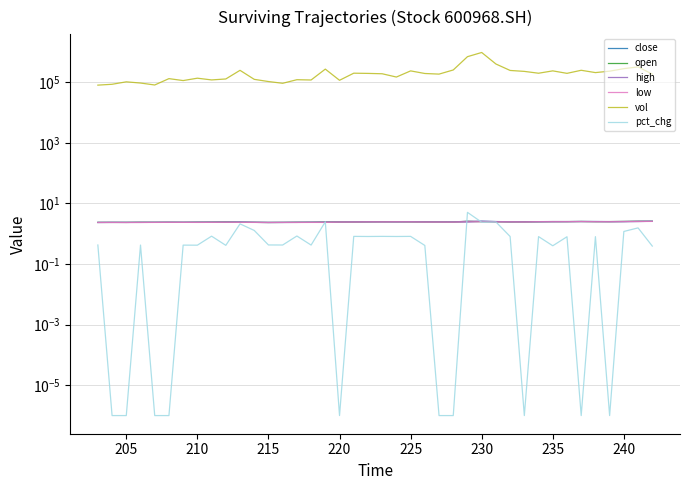

At how many categories does at least one series exceed 431961?

2